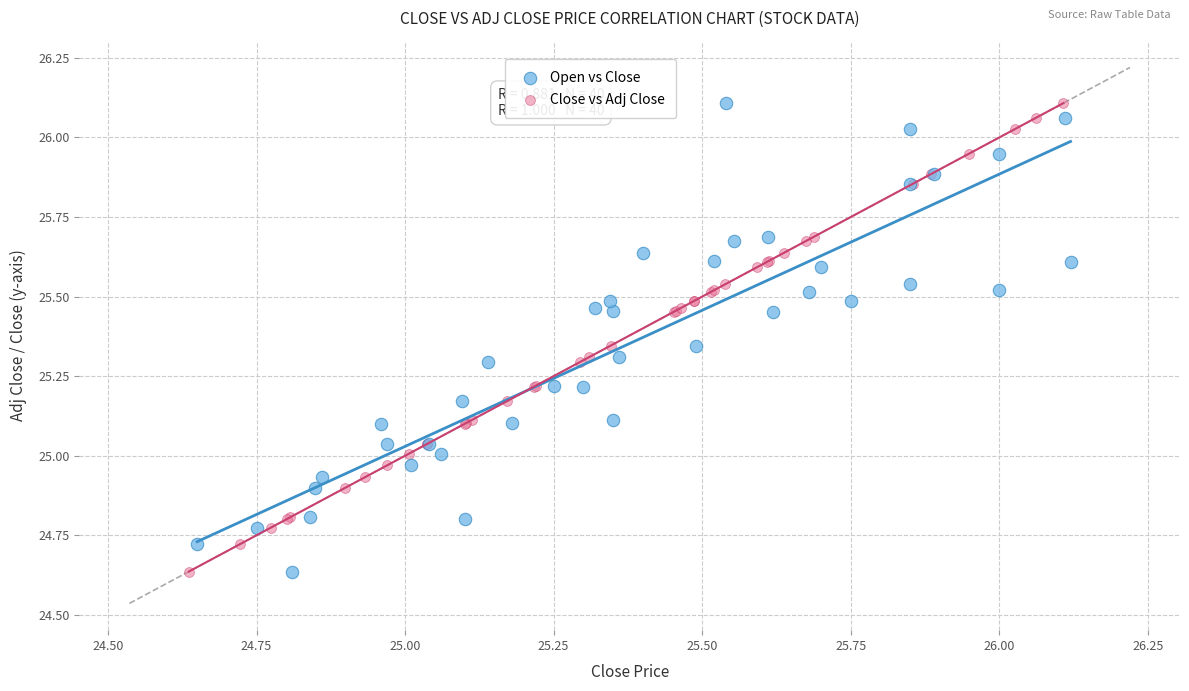

What are all the series names shown in the legend?

Open vs Close, Close vs Adj Close